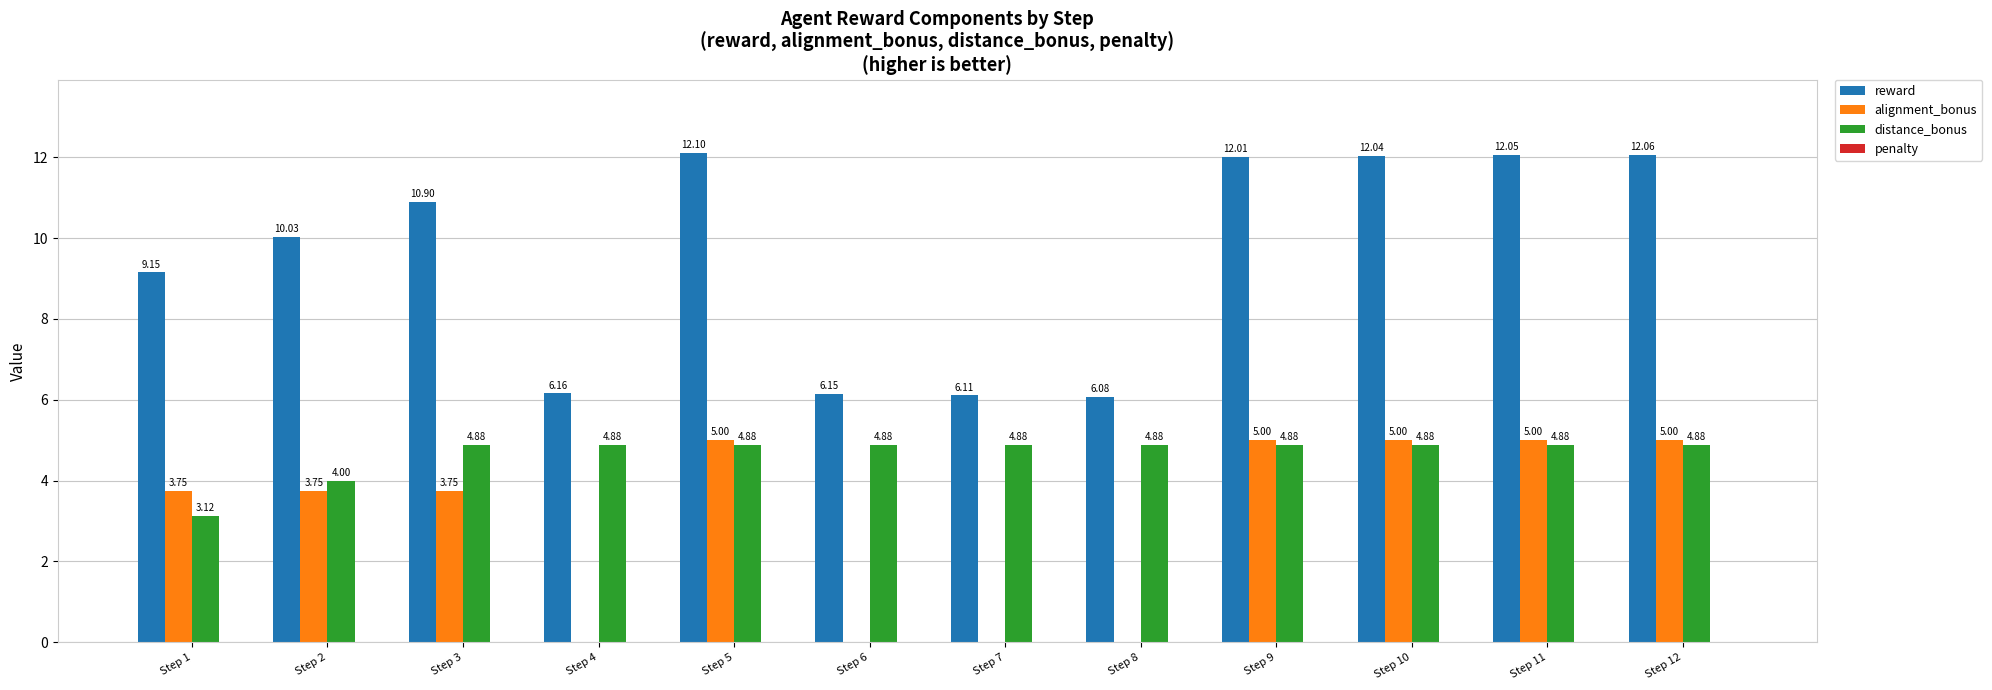

What is the sum of all reward values?

114.8